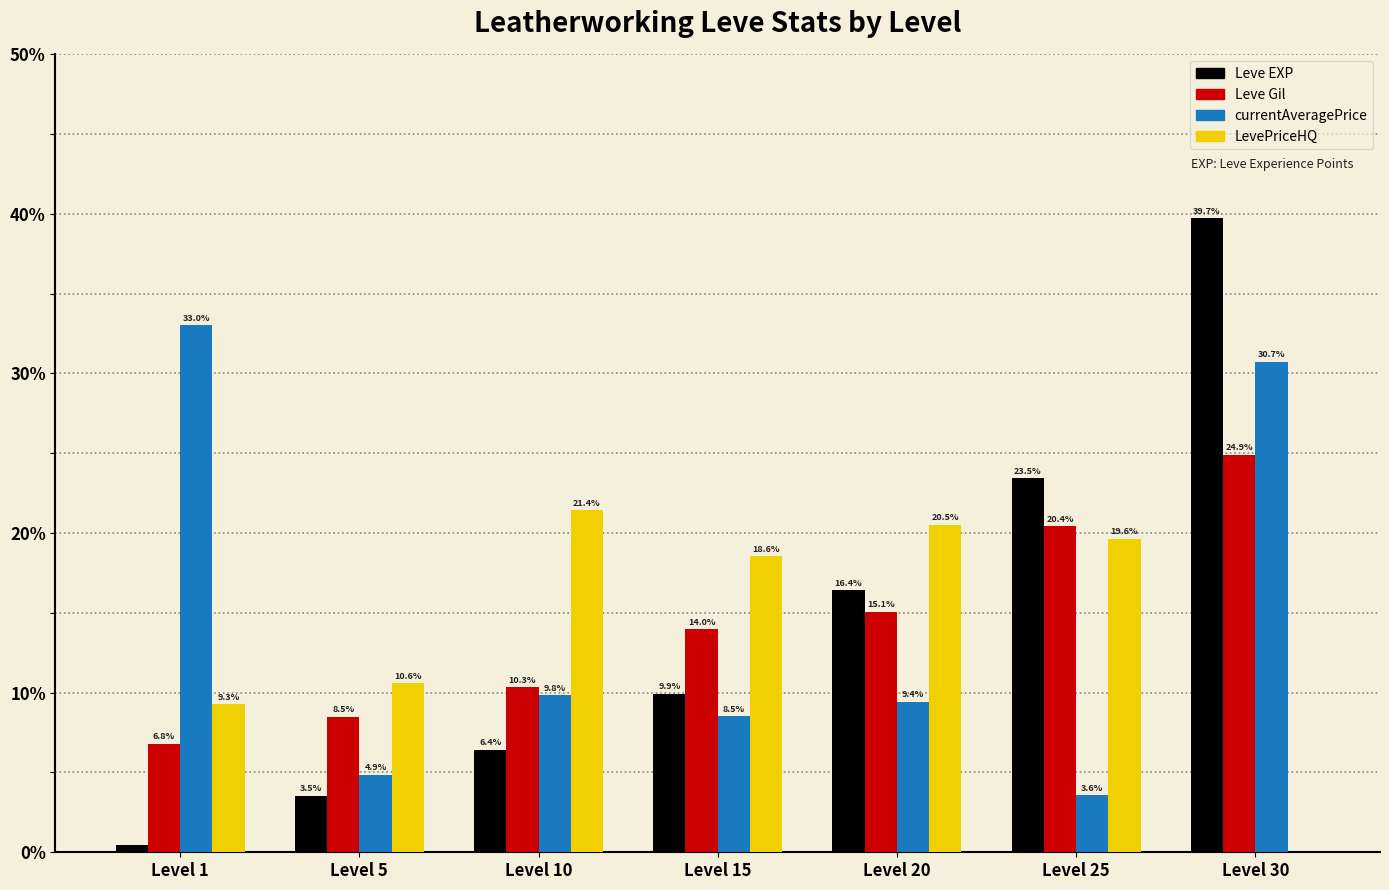

Which category has the highest value in the LevePriceHQ series?

Level 10